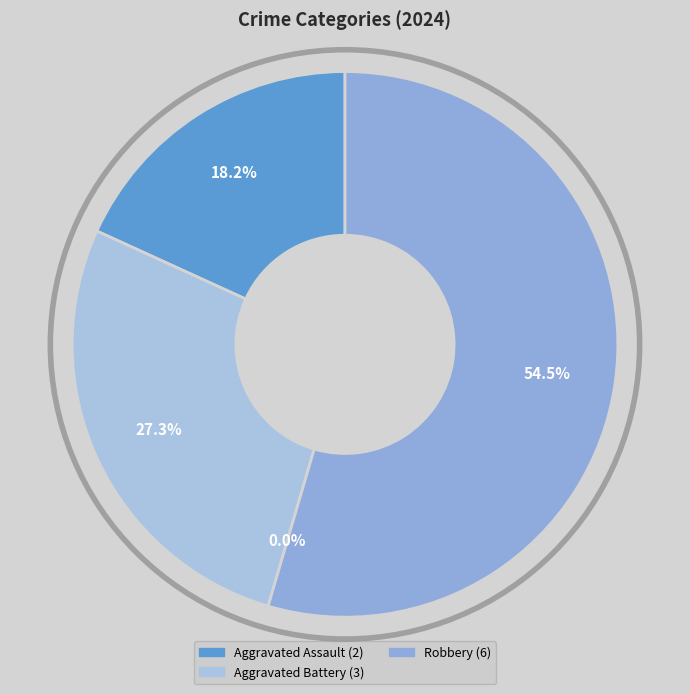

To the nearest percent, what portion does Aggravated Battery represent?

27%